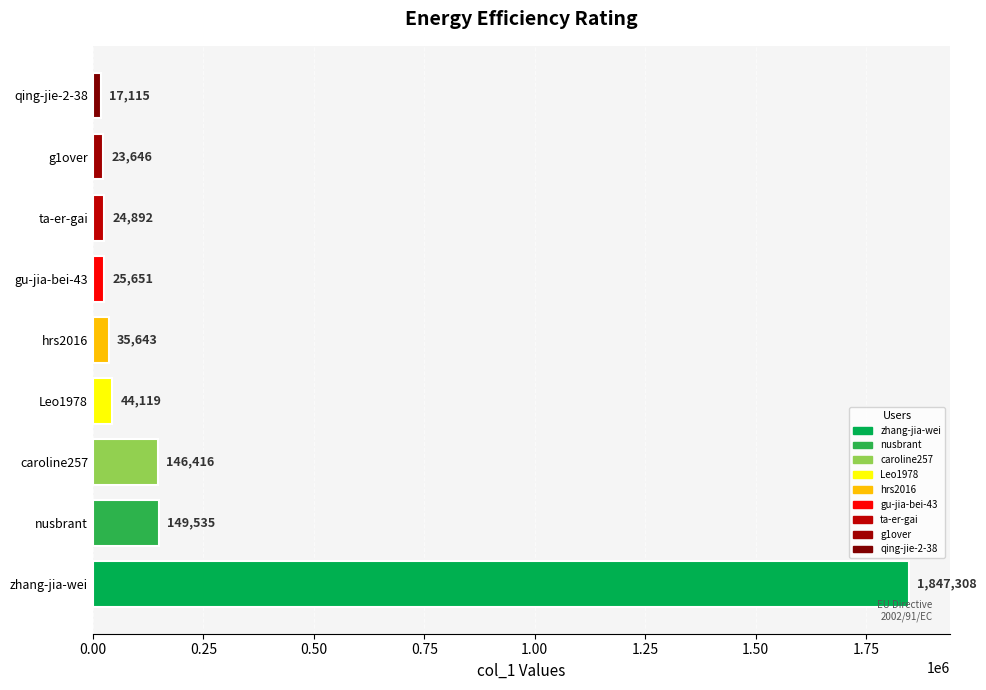

How many series are shown in this chart?

1